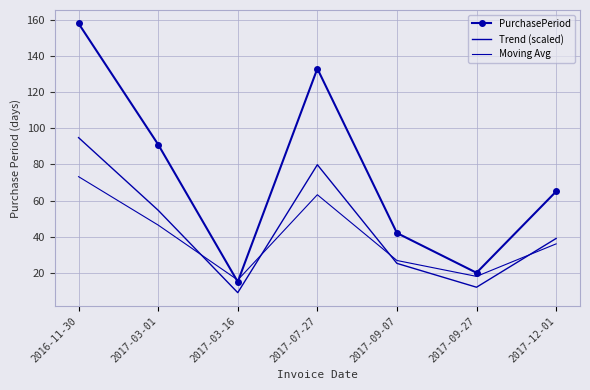

Which category has the lowest value in the PurchasePeriod series?

2017-03-16